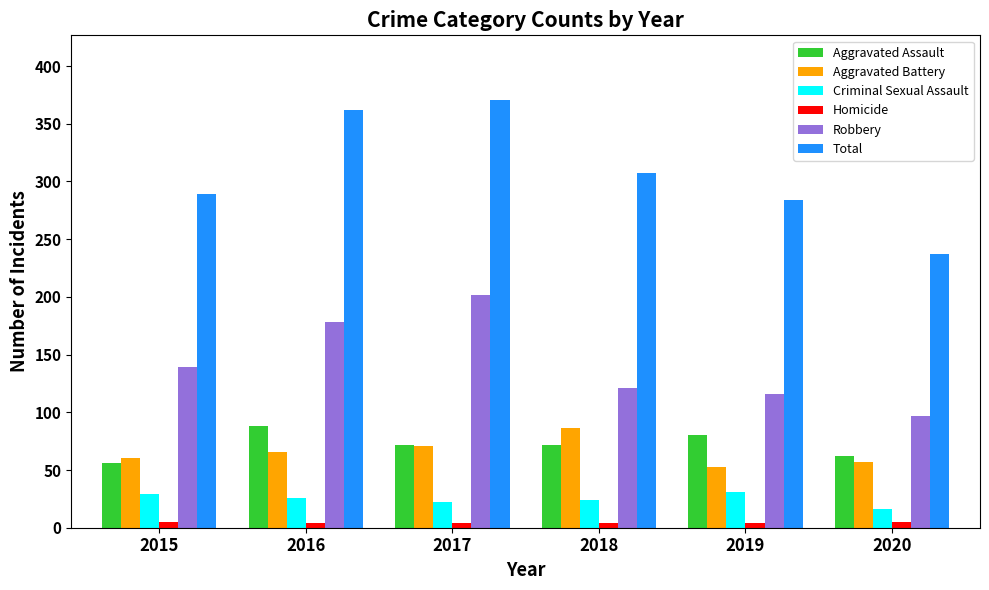

At 2020, list the series in order from largest to smallest.

Total, Robbery, Aggravated Assault, Aggravated Battery, Criminal Sexual Assault, Homicide